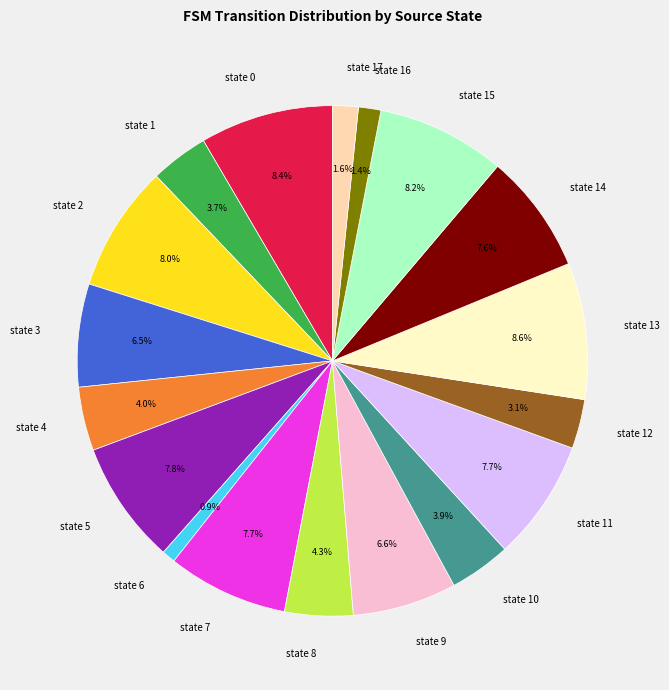

Does state 14 represent more than half of the total?

No